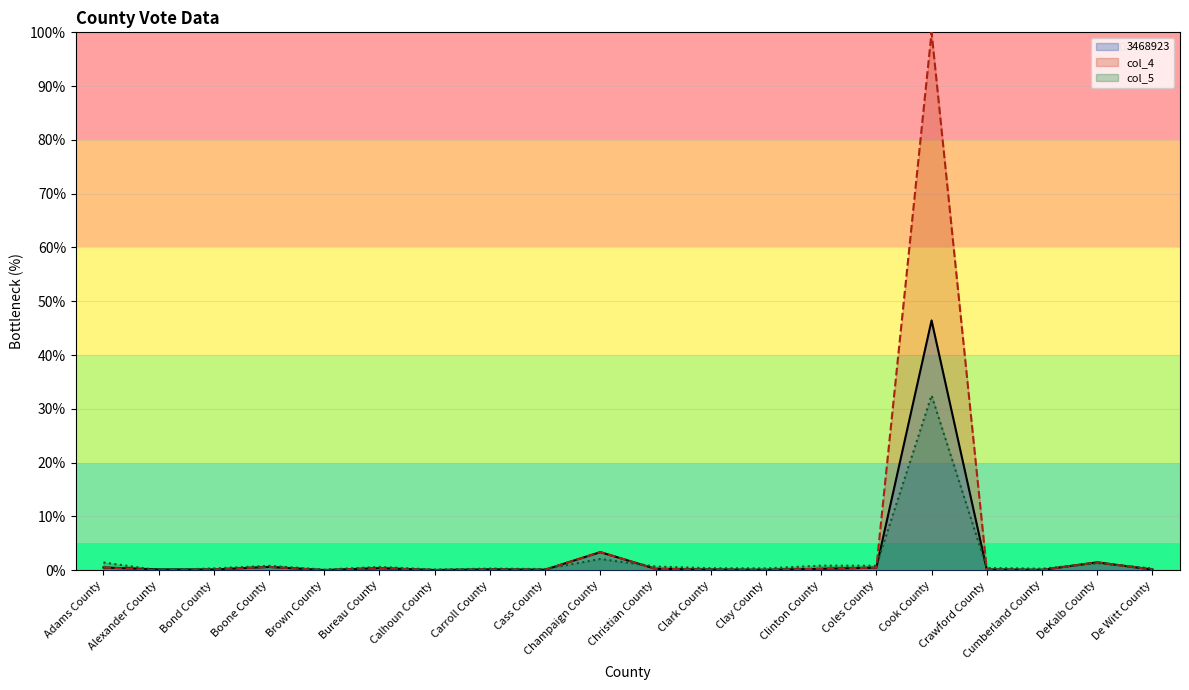

Which category has the highest value in the col_5 series?

Cook County